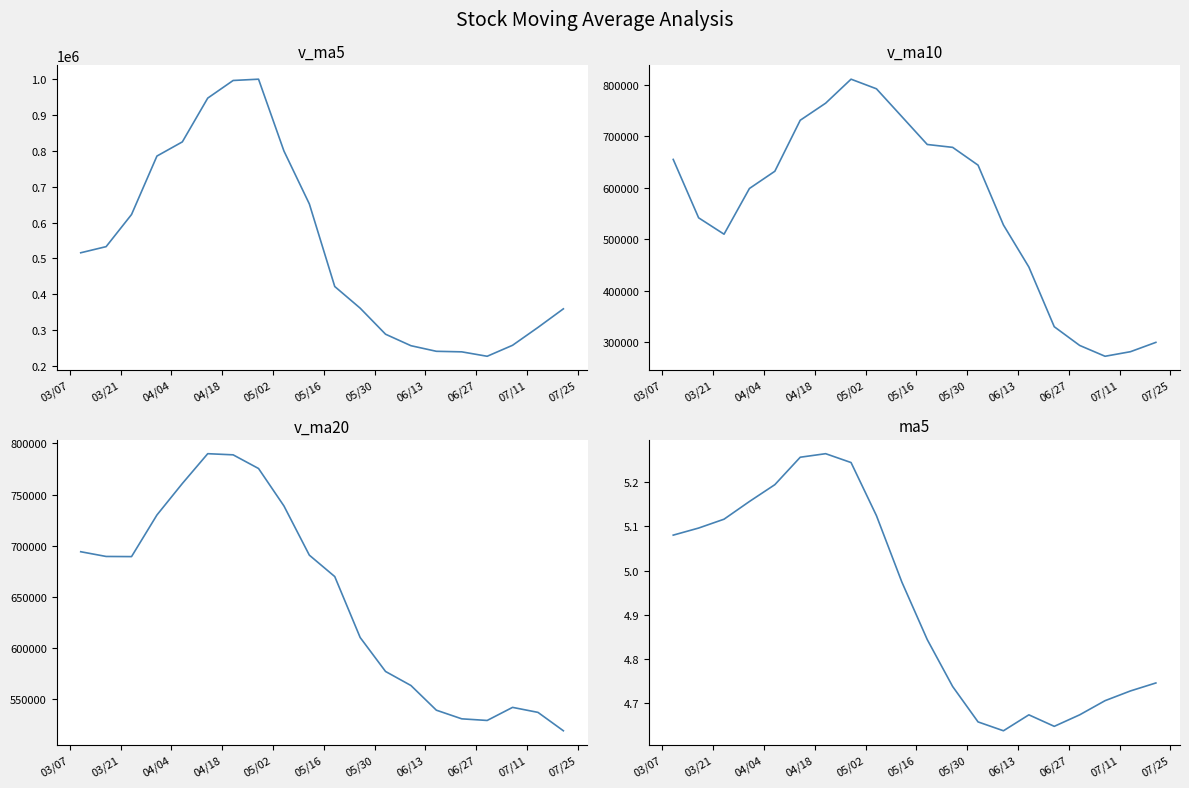

In v_ma5, how many points are lower than both neighbors (excluding endpoints)?

1